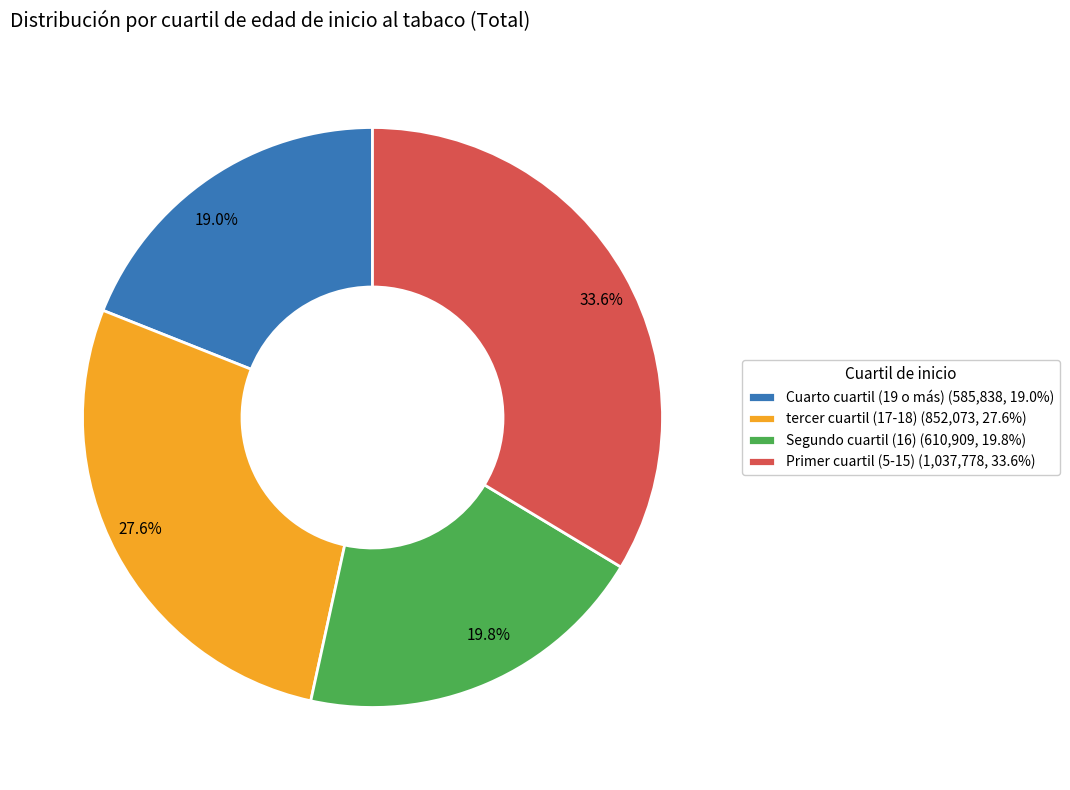

How much of the chart is everything except Cuarto cuartil (19 o más)?

81.0%